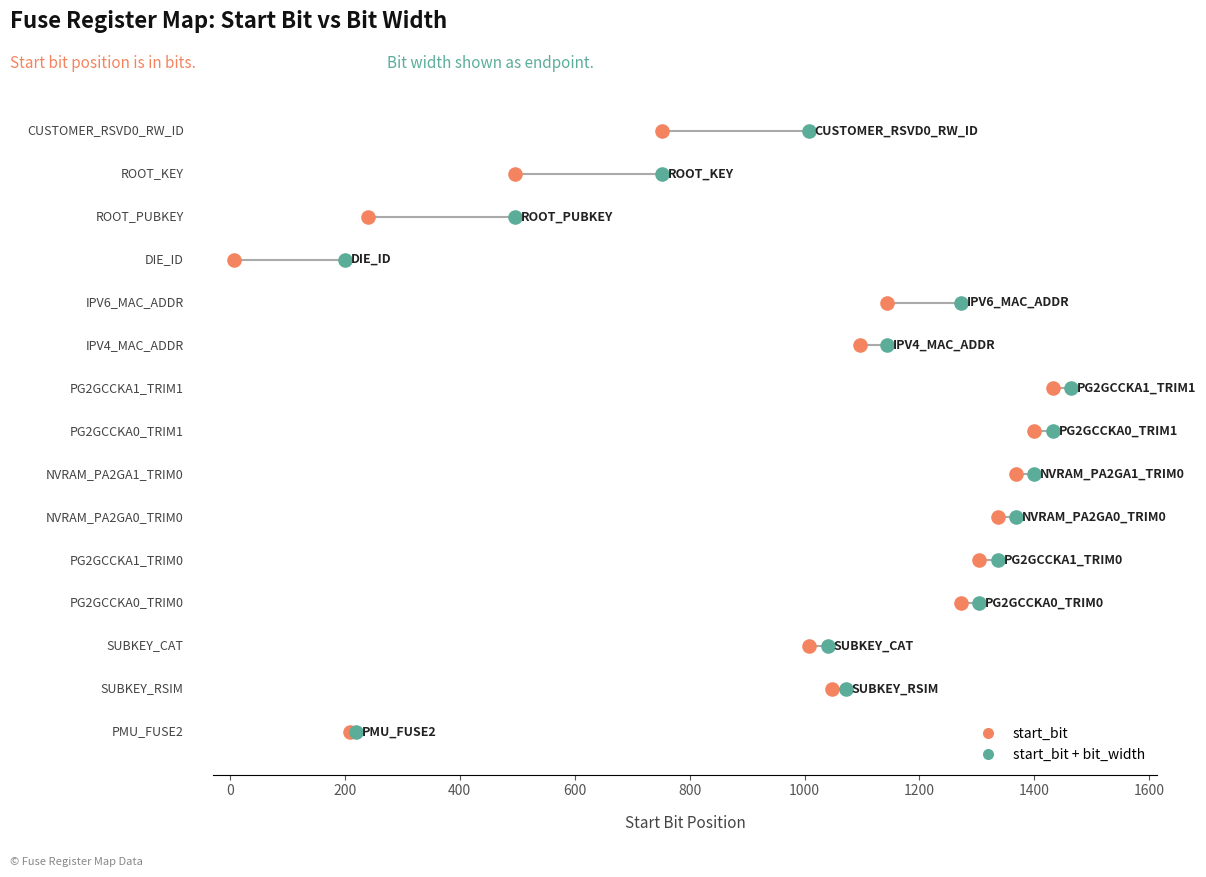

What are all the series names shown in the legend?

start_bit, start_bit + bit_width